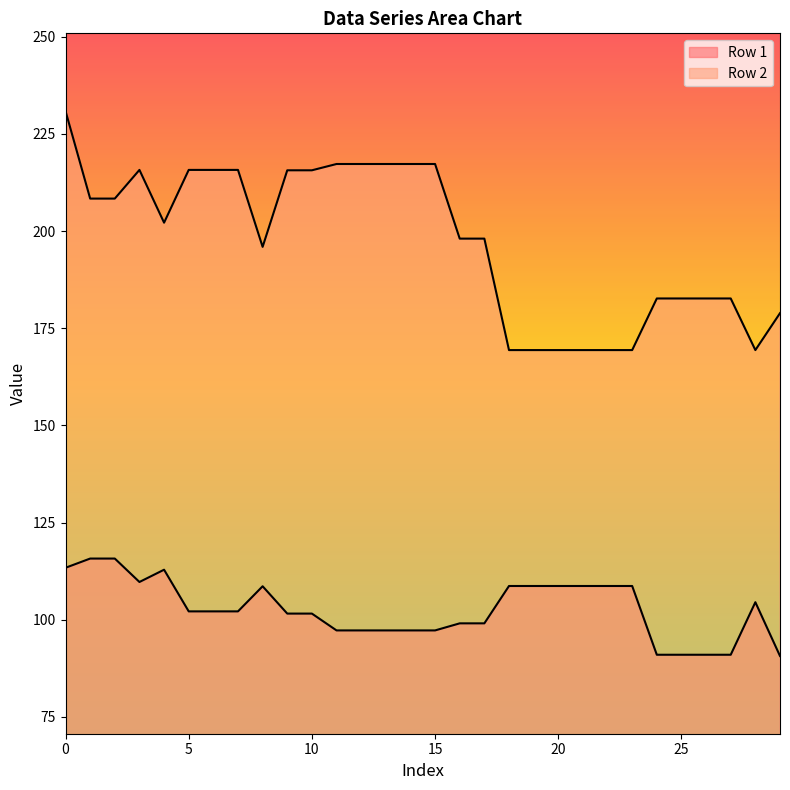

What is the sum of all Row 1 values?

3081.3